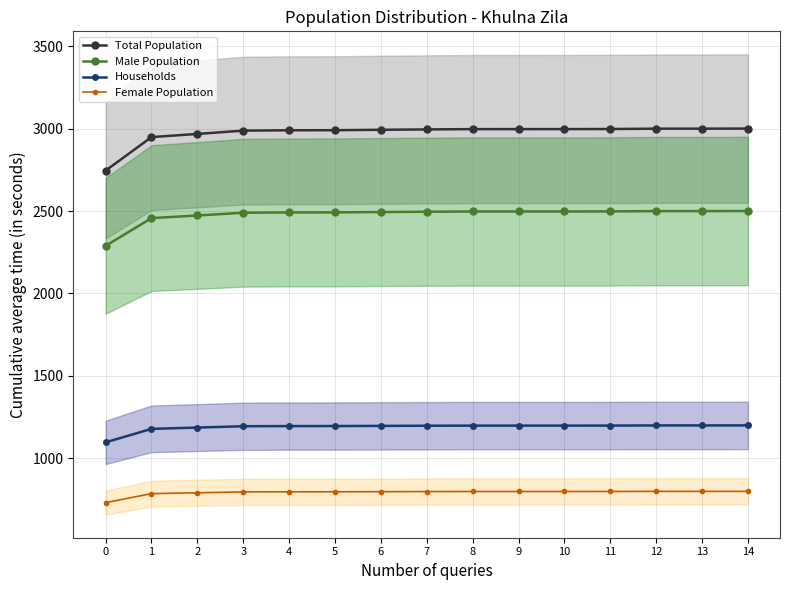

What is the total value across all series at 9?

7491.5